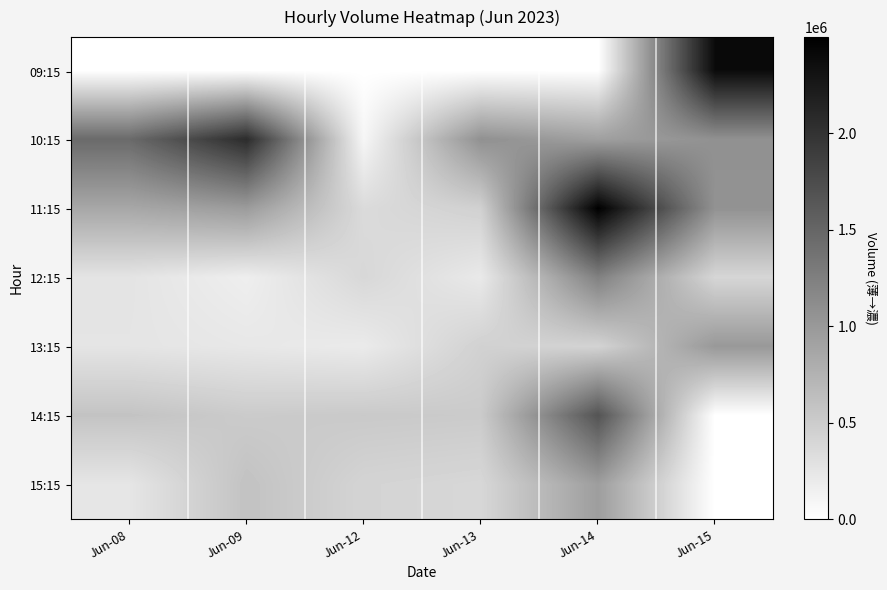

At how many categories does at least one series exceed 1915848?

3